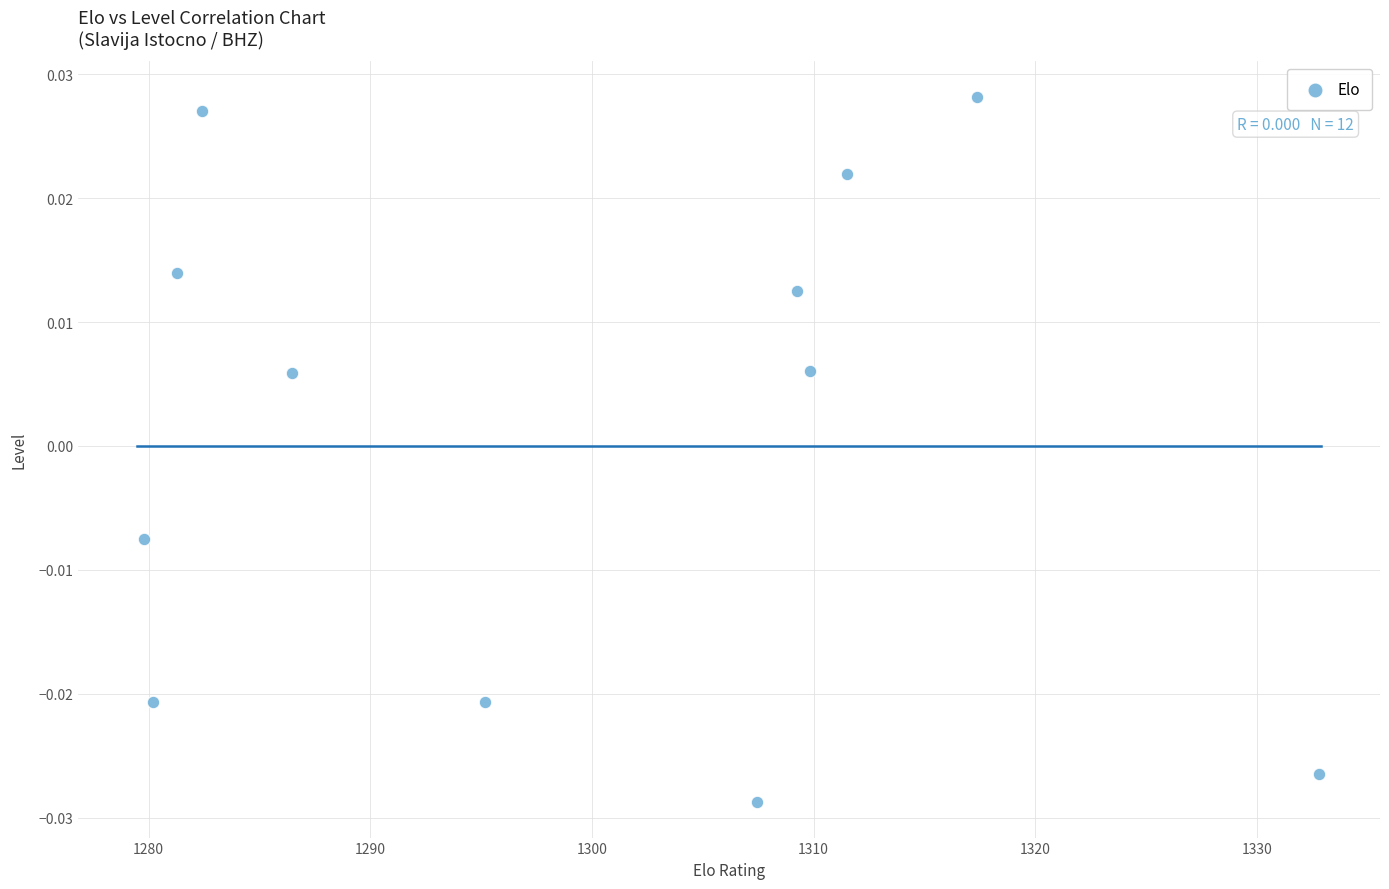

What is the average X value?

1299.5